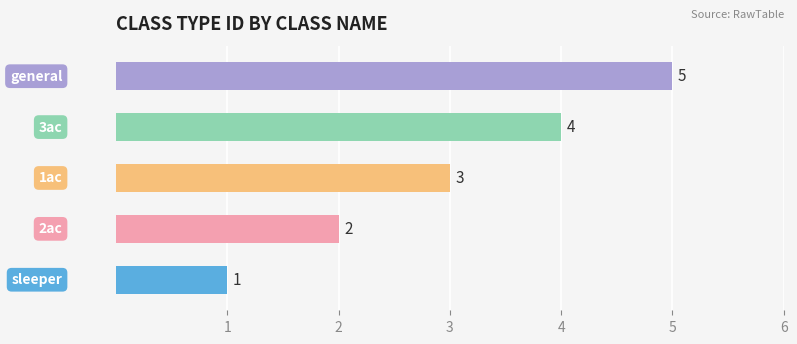

What is the average value?

3